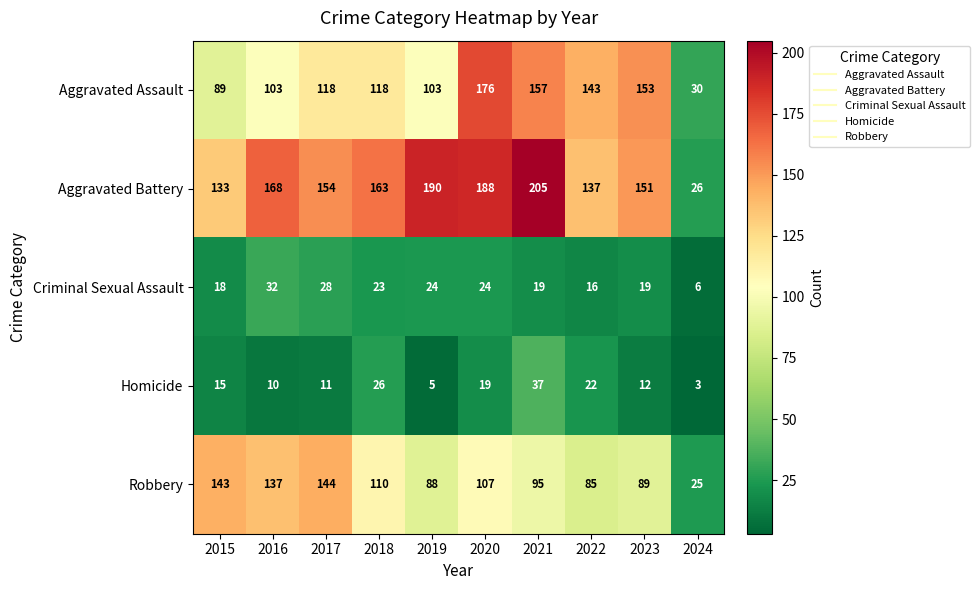

True or false: Criminal Sexual Assault has a value of 55 at 2016.

False